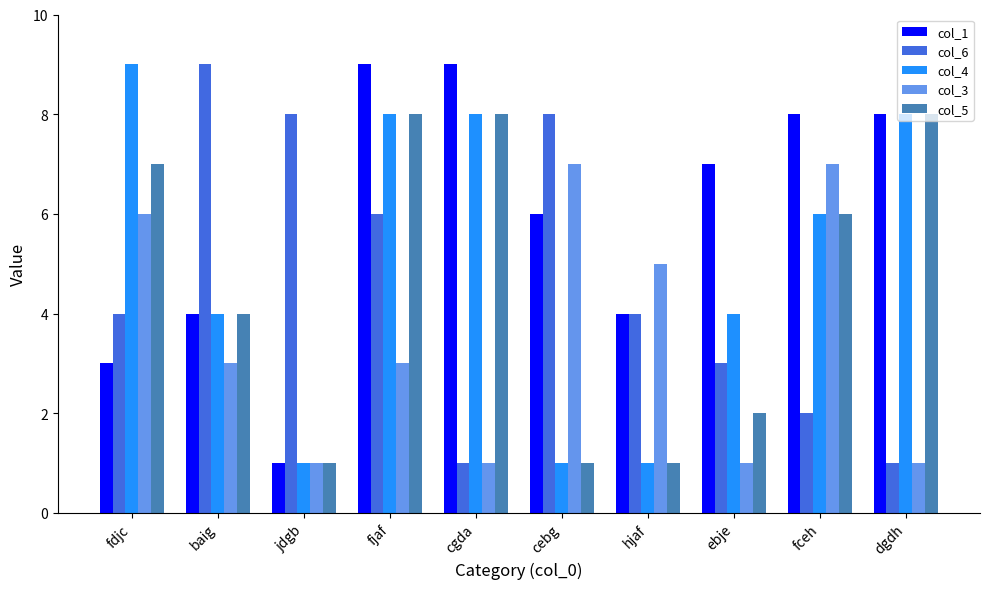

Count the number of data series in this chart.

5